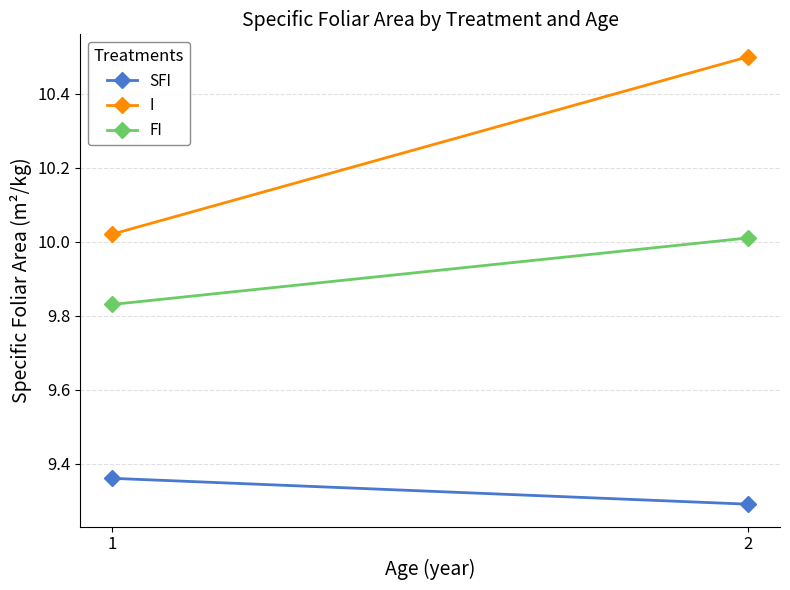

The value of SFI at 2 is 14.0. True or false?

False